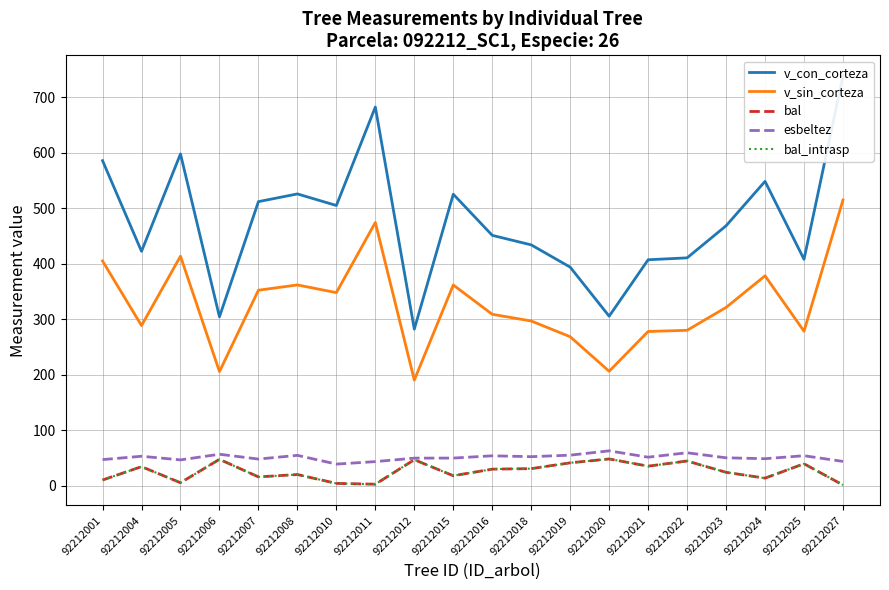

True or false: bal has a value of 45.2 at 92212016.

False